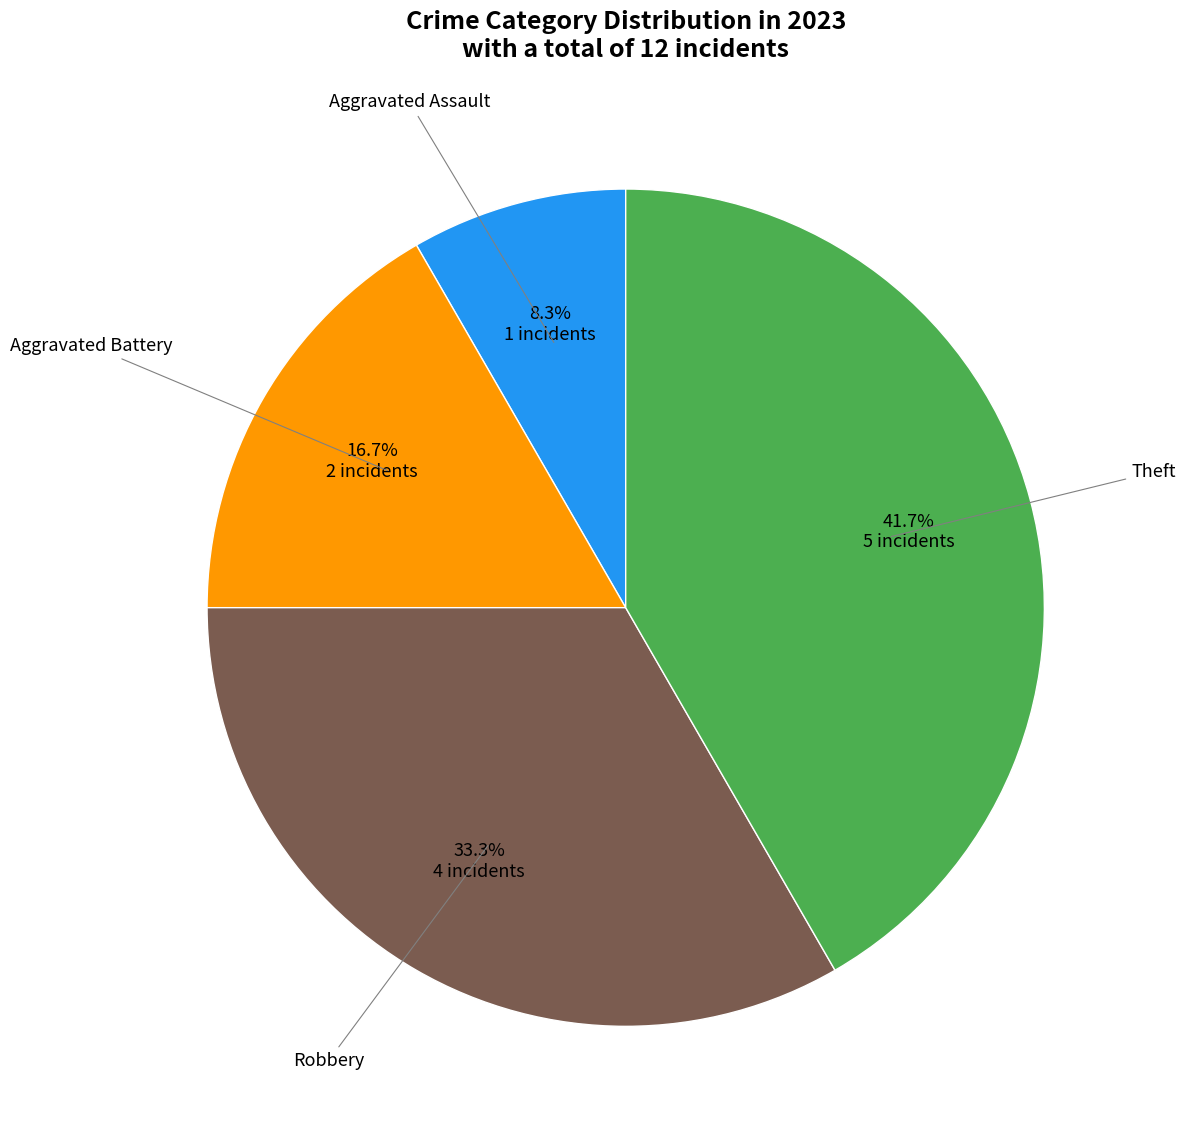

Is there a majority slice in this chart?

No